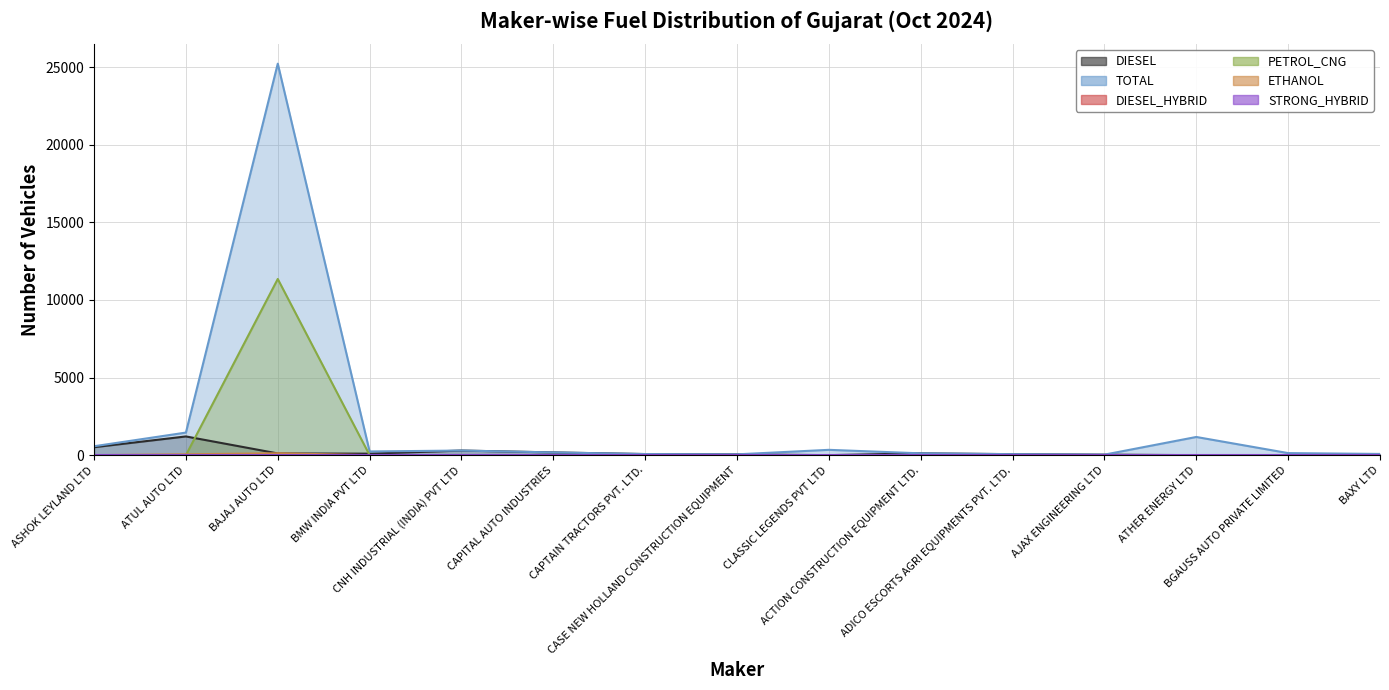

List the labels in order of ETHANOL value, smallest first.

ASHOK LEYLAND LTD, BMW INDIA PVT LTD, CNH INDUSTRIAL (INDIA) PVT LTD, CAPITAL AUTO INDUSTRIES, CAPTAIN TRACTORS PVT. LTD., CASE NEW HOLLAND CONSTRUCTION EQUIPMENT, CLASSIC LEGENDS PVT LTD, ACTION CONSTRUCTION EQUIPMENT LTD., ADICO ESCORTS AGRI EQUIPMENTS PVT. LTD., AJAX ENGINEERING LTD, ATHER ENERGY LTD, BGAUSS AUTO PRIVATE LIMITED, BAXY LTD, ATUL AUTO LTD, BAJAJ AUTO LTD